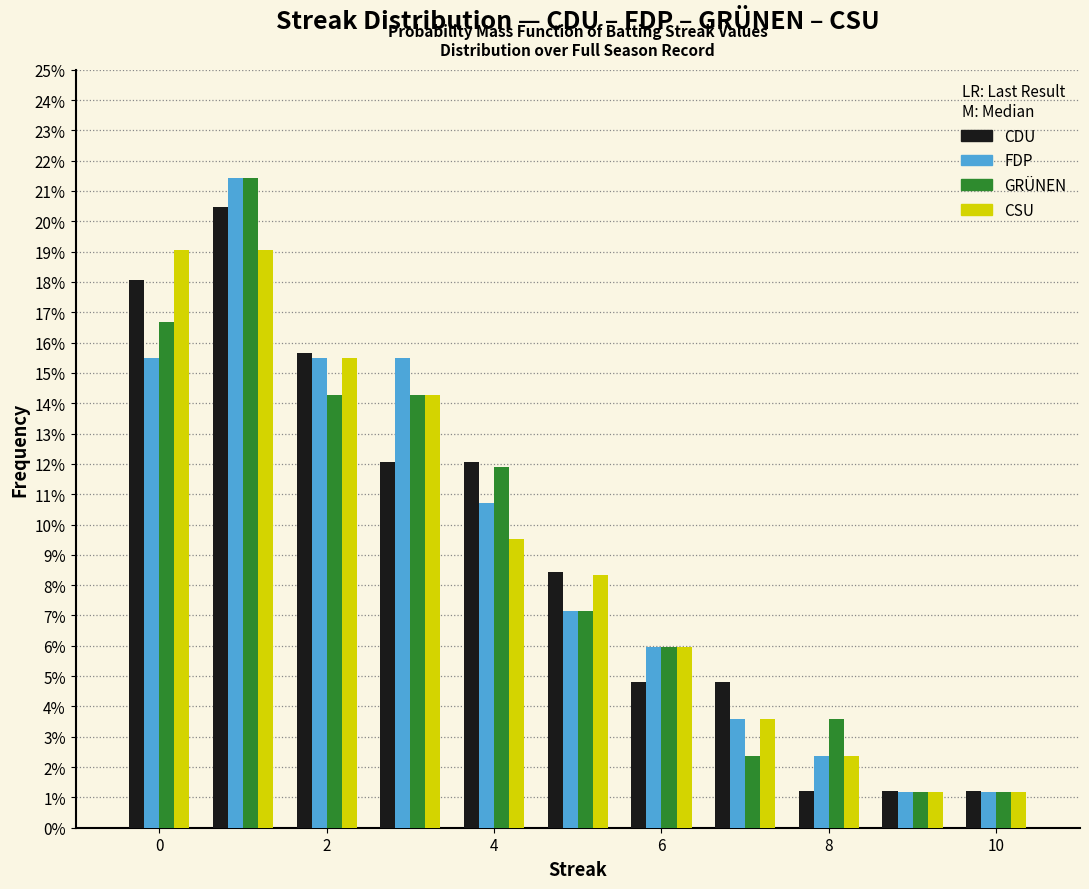

In the GRÜNEN series, which range on the x-axis has the tallest bar?

0.5 to 1.5